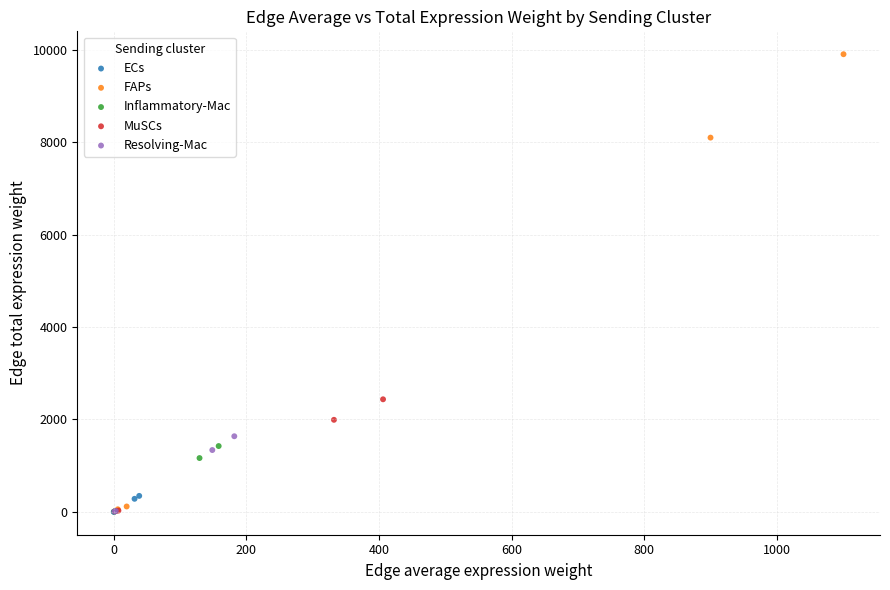

Which series reaches the maximum Y coordinate?

FAPs